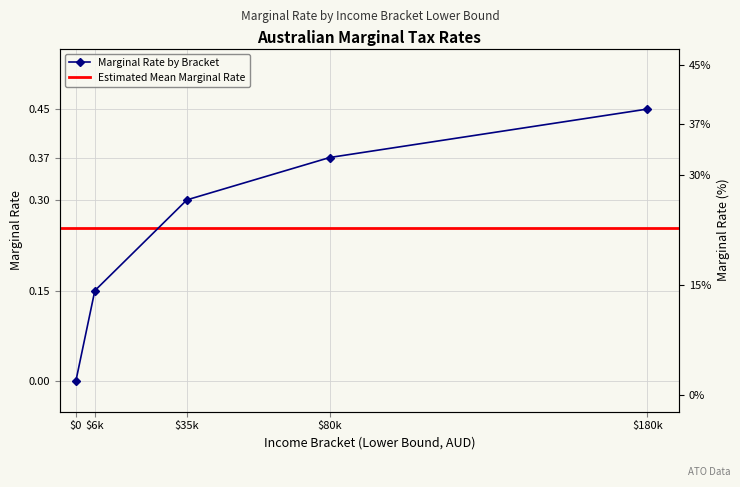

Between 35000 and 180000, which is larger?

180000